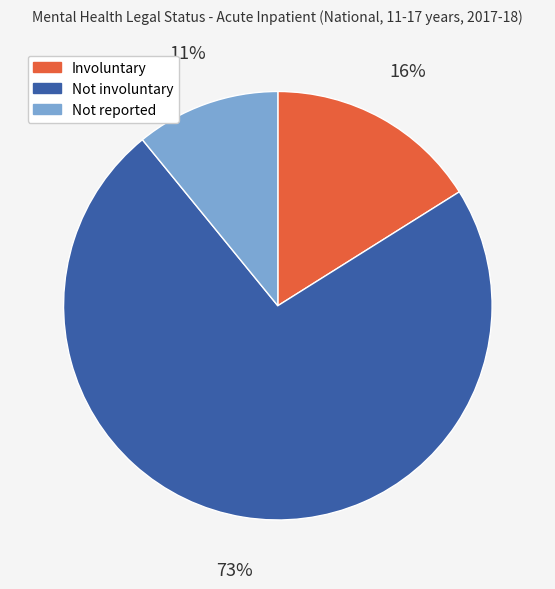

Rank the categories by value from highest to lowest.

Not involuntary, Involuntary, Not reported